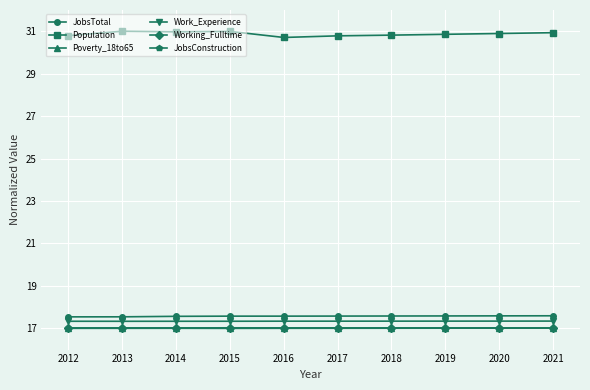

True or false: Population and Poverty_18to65 intersect in this chart.

False